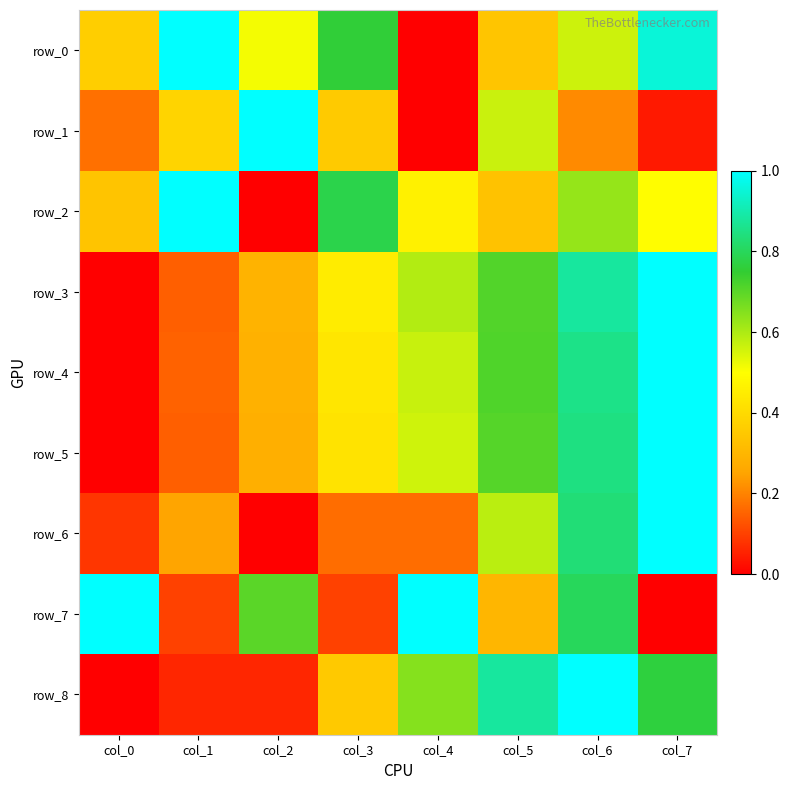

True or false: row_6 has a value of 0.1 at col_0.

True